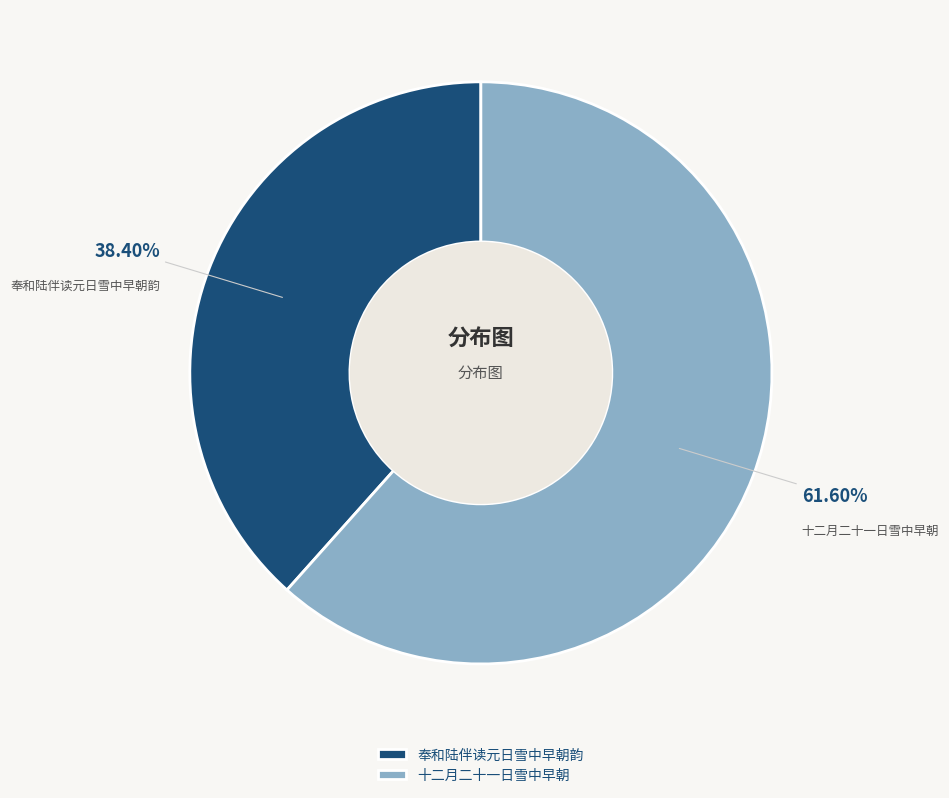

The 十二月二十一日雪中早朝 slice represents 62% of the pie. True or false?

True